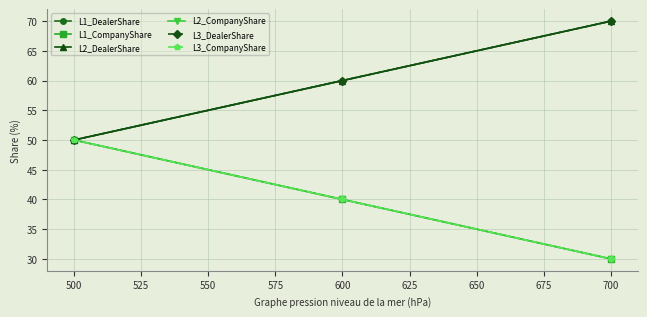

Which series has the largest total across all categories?

L1_DealerShare